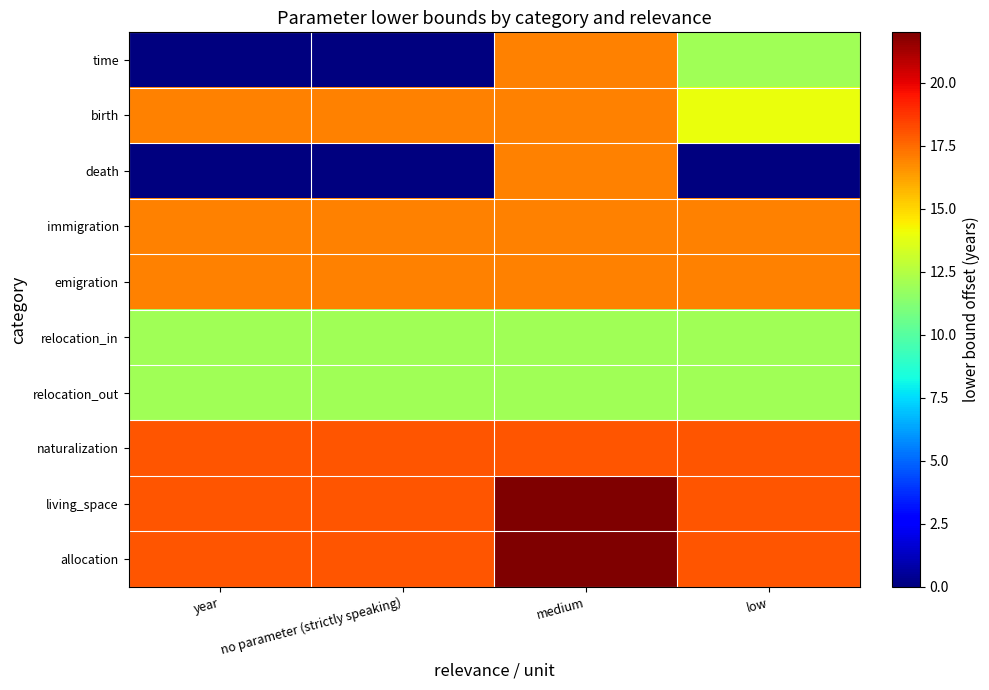

List the series in order of their peak value, lowest first.

relocation_in, relocation_out, time, birth, death, immigration, emigration, naturalization, living_space, allocation